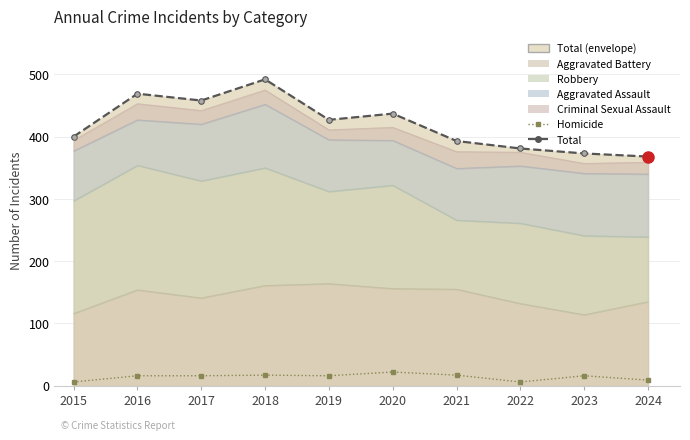

Reading left to right, list all the values displayed in this chart.

Total: 2015=400	2016=469	2017=458	2018=492	2019=427	2020=437	2021=393	2022=381	2023=373	2024=368
Homicide: 2015=6	2016=16	2017=16	2018=17	2019=16	2020=22	2021=17	2022=6	2023=16	2024=9